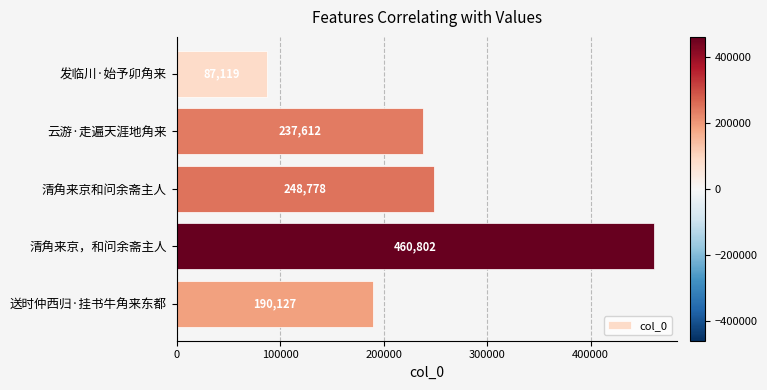

Which category has the highest value across all series?

清角来京，和问余斋主人